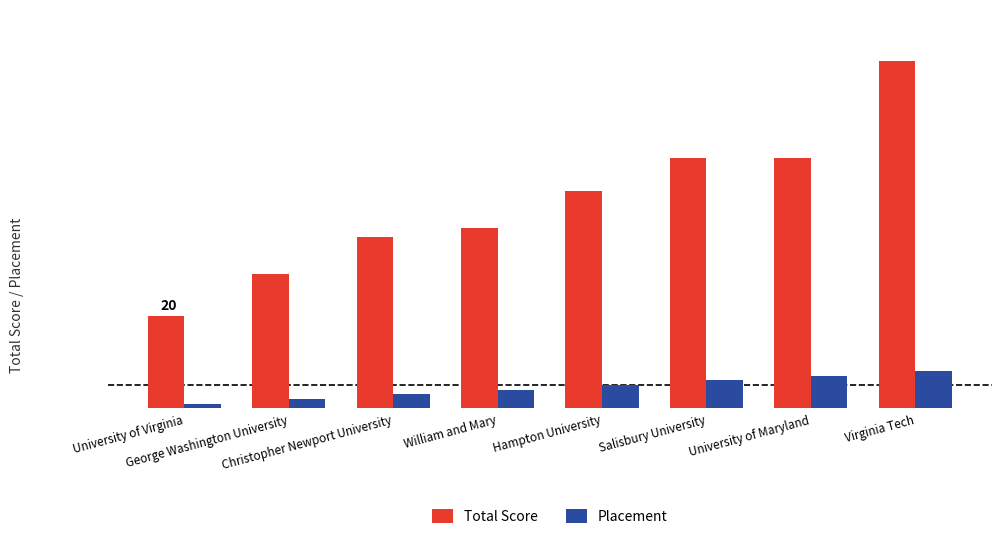

Is the value of Placement at Salisbury University greater than the value of Total Score at George Washington University?

No